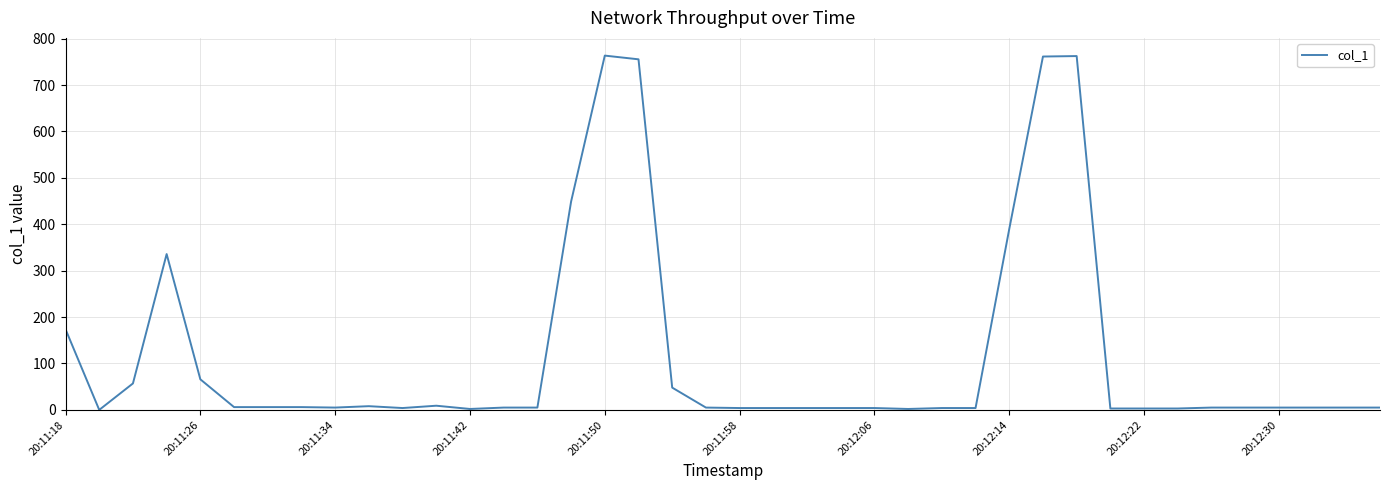

What is the maximum value shown in the chart?

763.5